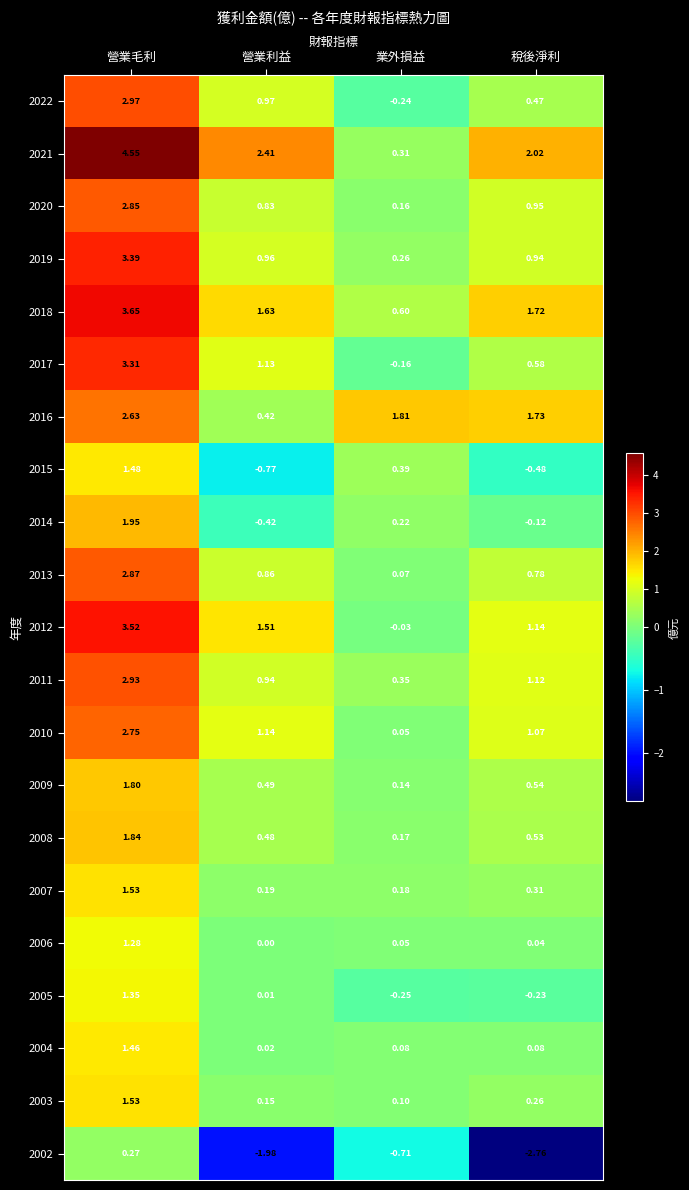

At which label does 2017 first exceed 1?

營業毛利